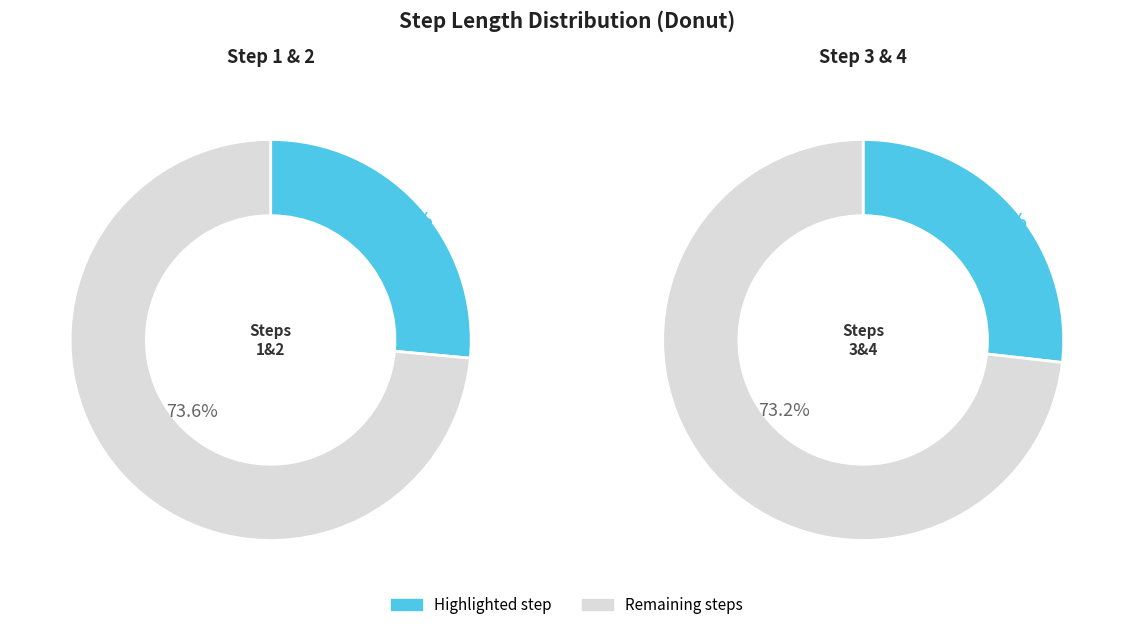

Is 1 the majority of the pie?

No